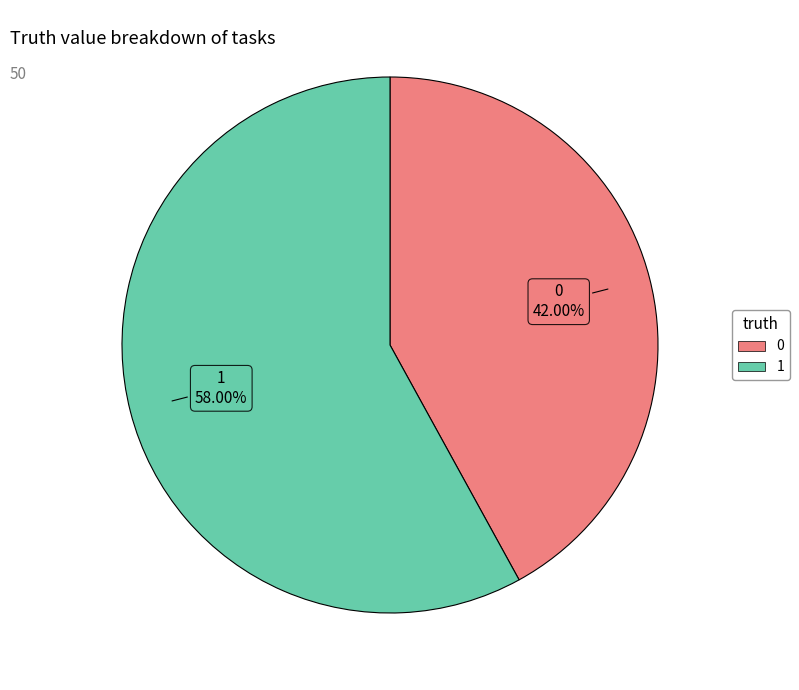

To the nearest percent, what portion does 0 represent?

42%